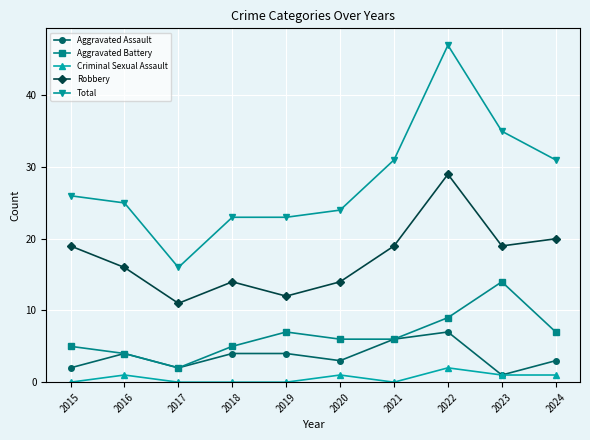

Reading left to right, transcribe all the data shown in this chart.

Aggravated Assault: 2015=2	2016=4	2017=2	2018=4	2019=4	2020=3	2021=6	2022=7	2023=1	2024=3
Aggravated Battery: 2015=5	2016=4	2017=2	2018=5	2019=7	2020=6	2021=6	2022=9	2023=14	2024=7
Criminal Sexual Assault: 2015=0	2016=1	2017=0	2018=0	2019=0	2020=1	2021=0	2022=2	2023=1	2024=1
Robbery: 2015=19	2016=16	2017=11	2018=14	2019=12	2020=14	2021=19	2022=29	2023=19	2024=20
Total: 2015=26	2016=25	2017=16	2018=23	2019=23	2020=24	2021=31	2022=47	2023=35	2024=31